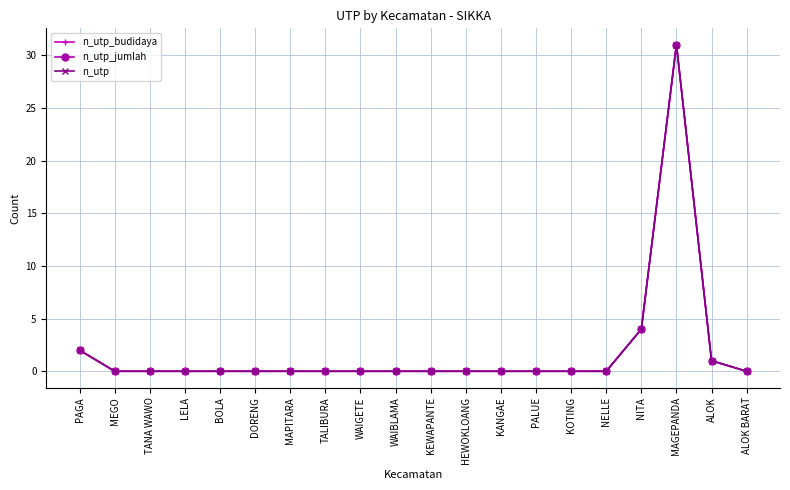

True or false: n_utp and n_utp_budidaya cross at least once.

False